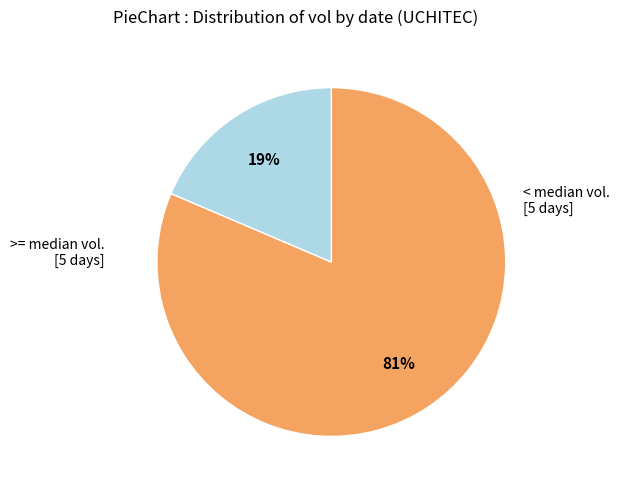

Is there any slice that represents more than half of the pie?

Yes